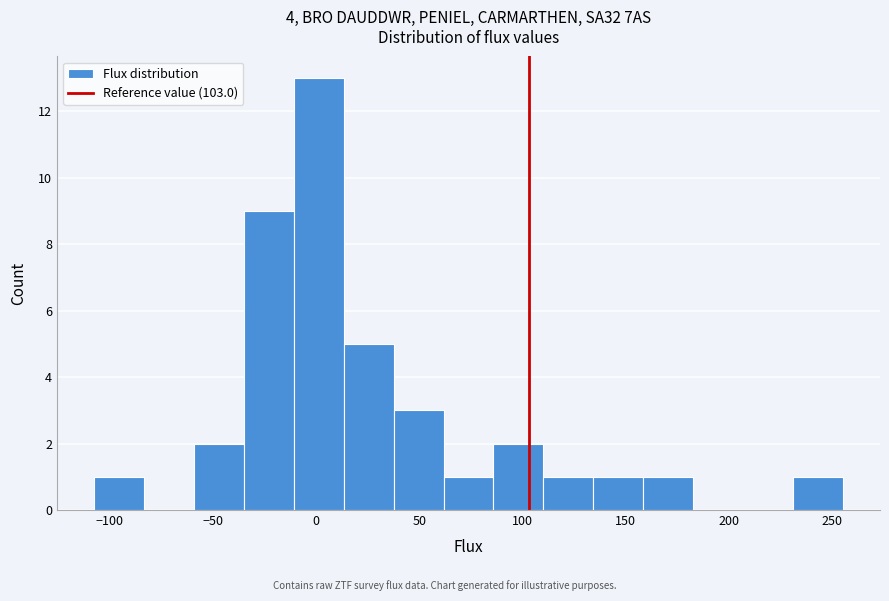

Reading left to right, transcribe this chart: for each bar, give the range it covers on the x-axis and its height. Neither the bar edges nor the heights are printed on the chart, so give them approximately, as read against the axes.

-105 to -85: 1
-85 to -60: 0
-60 to -35: 2
-35 to -10: 9
-10 to 15: 13
15 to 40: 5
40 to 60: 3
60 to 85: 1
85 to 110: 2
110 to 135: 1
135 to 160: 1
160 to 185: 1
185 to 205: 0
205 to 230: 0
230 to 255: 1